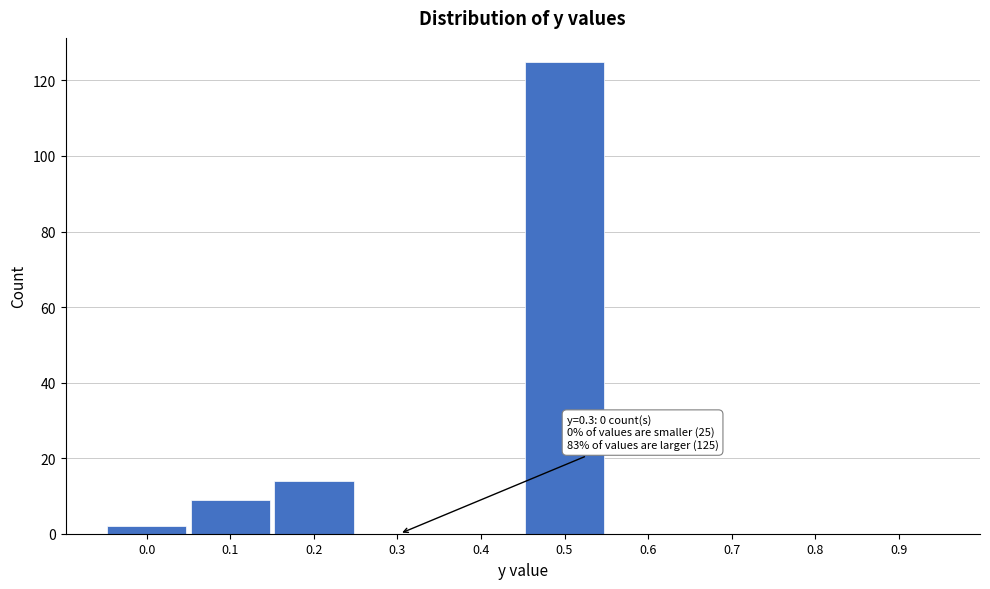

Reading left to right, transcribe all the data shown in this chart.

0.0=2	0.1=9	0.2=14	0.3=0	0.4=0	0.5=125	0.6=0	0.7=0	0.8=0	0.9=0